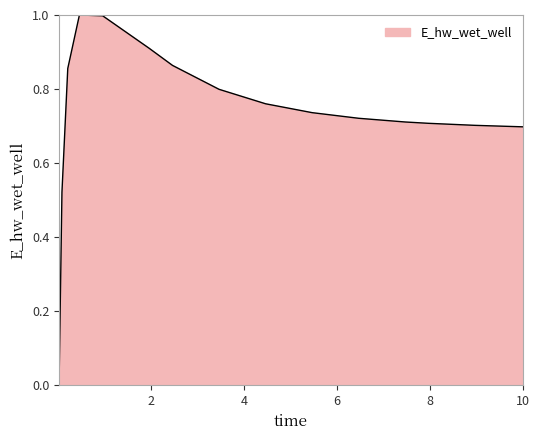

What is the maximum value shown in the chart?

1.0